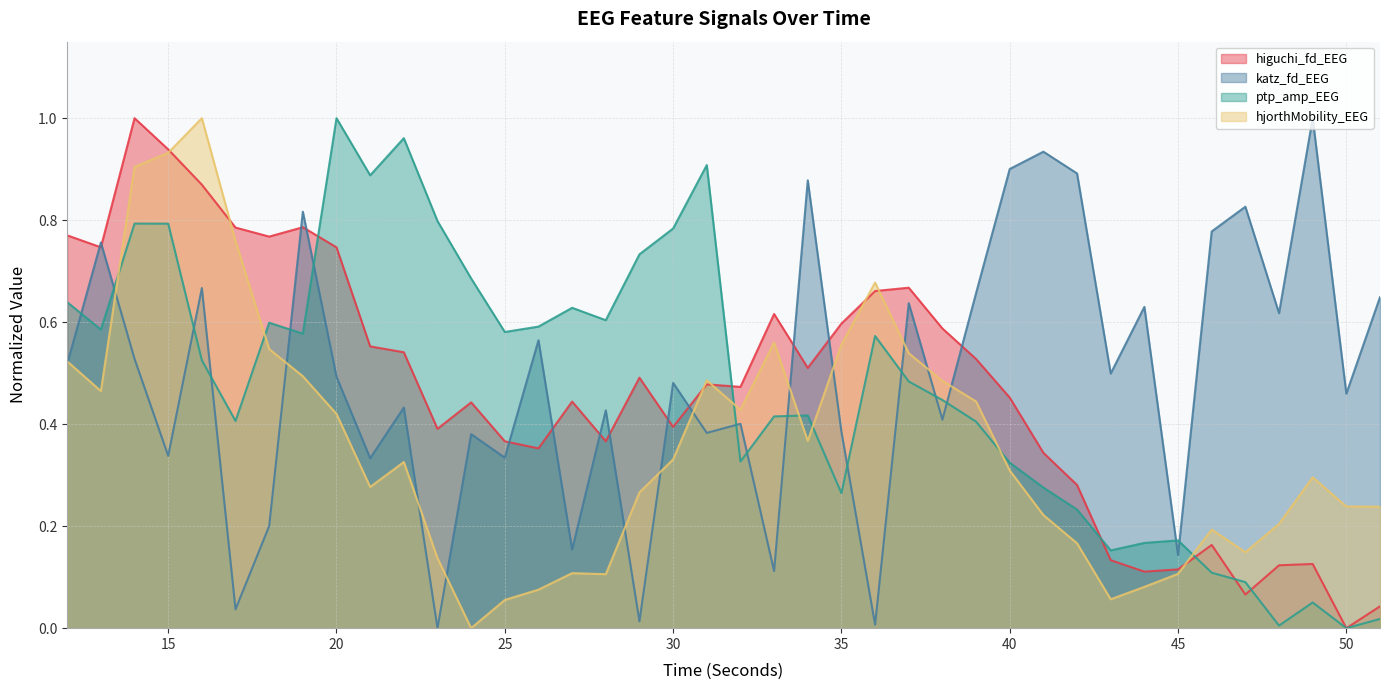

What is the value of the higuchi_fd_EEG point at the 13th from the left?

0.4